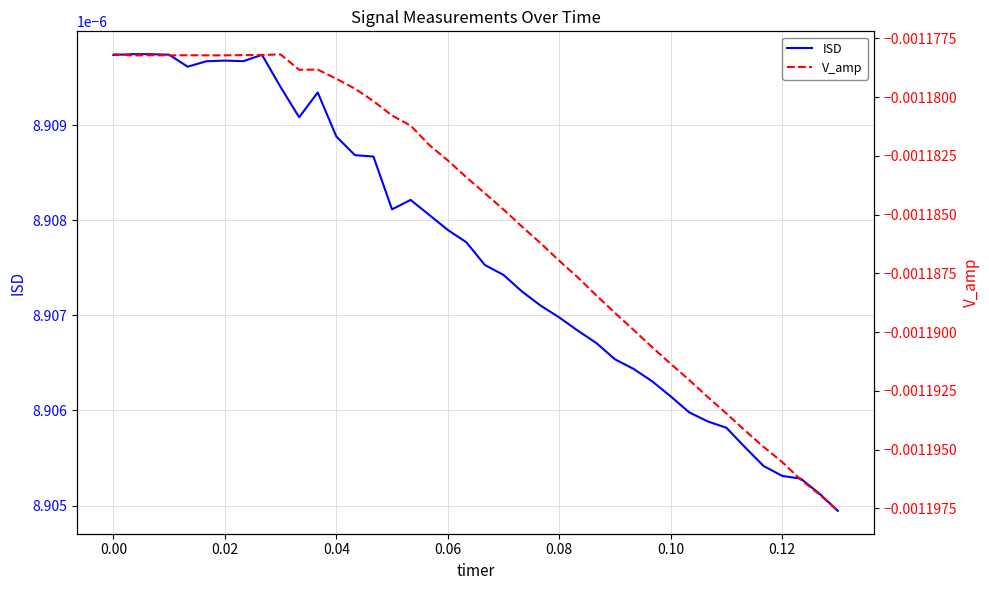

Does the chart have visible grid lines?

Yes